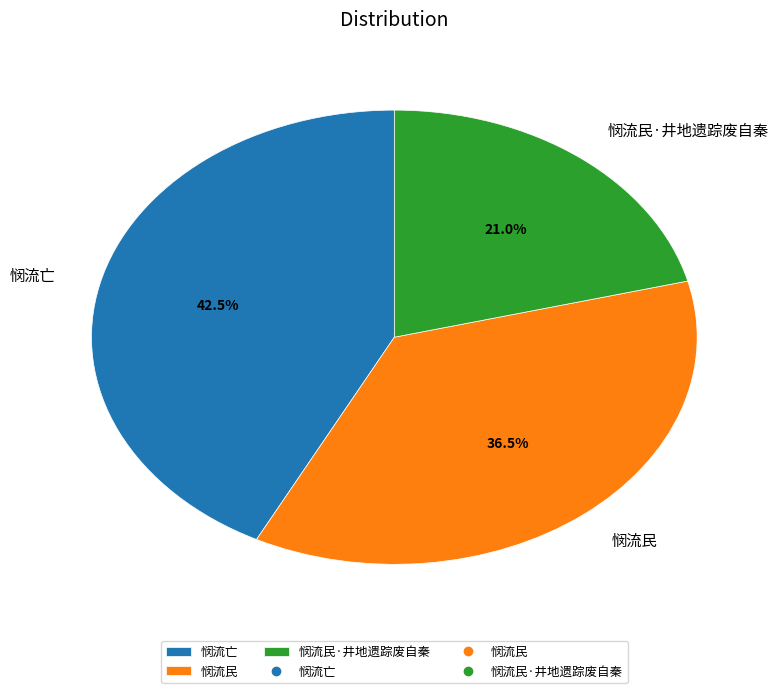

How much of the chart is everything except 悯流民?

63.5%